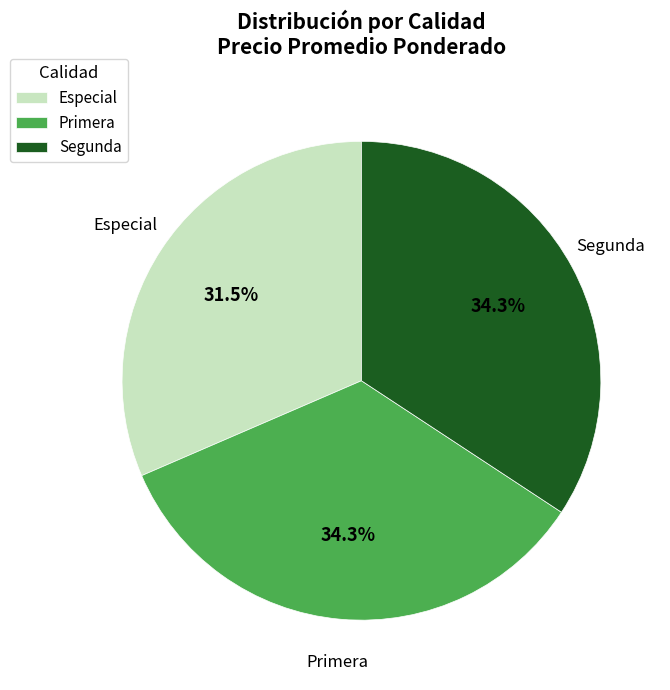

Which has a higher value, Segunda or Especial?

Segunda